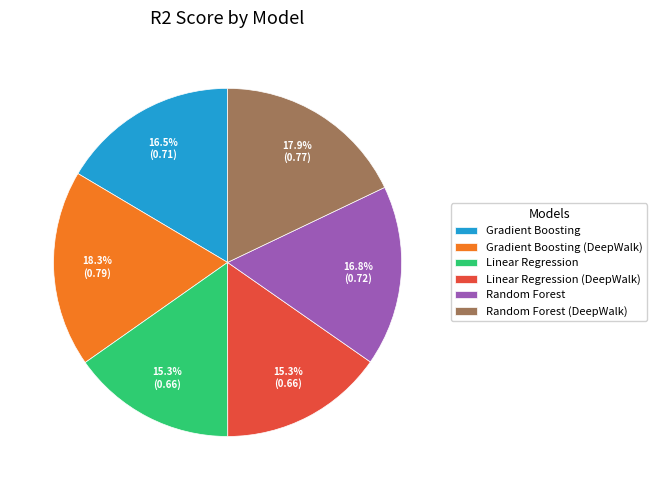

Is it true that Gradient Boosting (DeepWalk) is 18% of the pie?

True